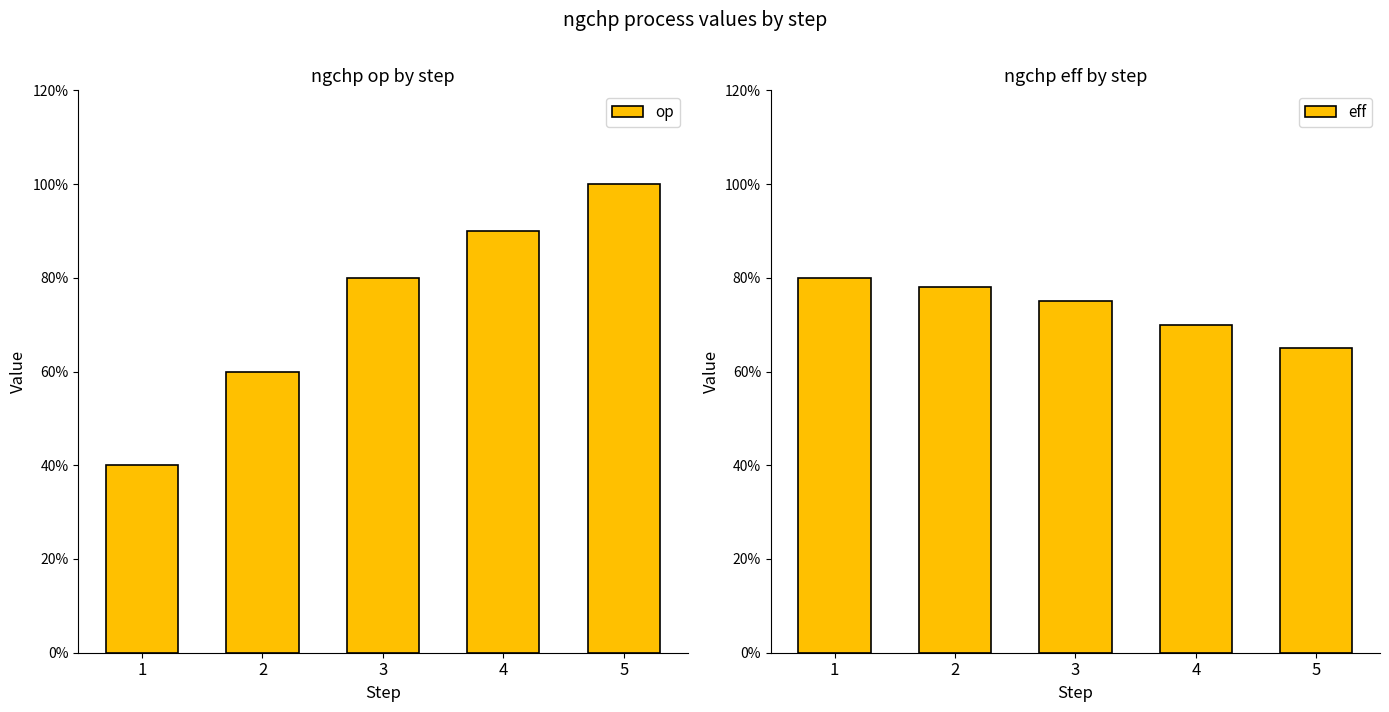

Count the eff values in the range 0 to 1.

5